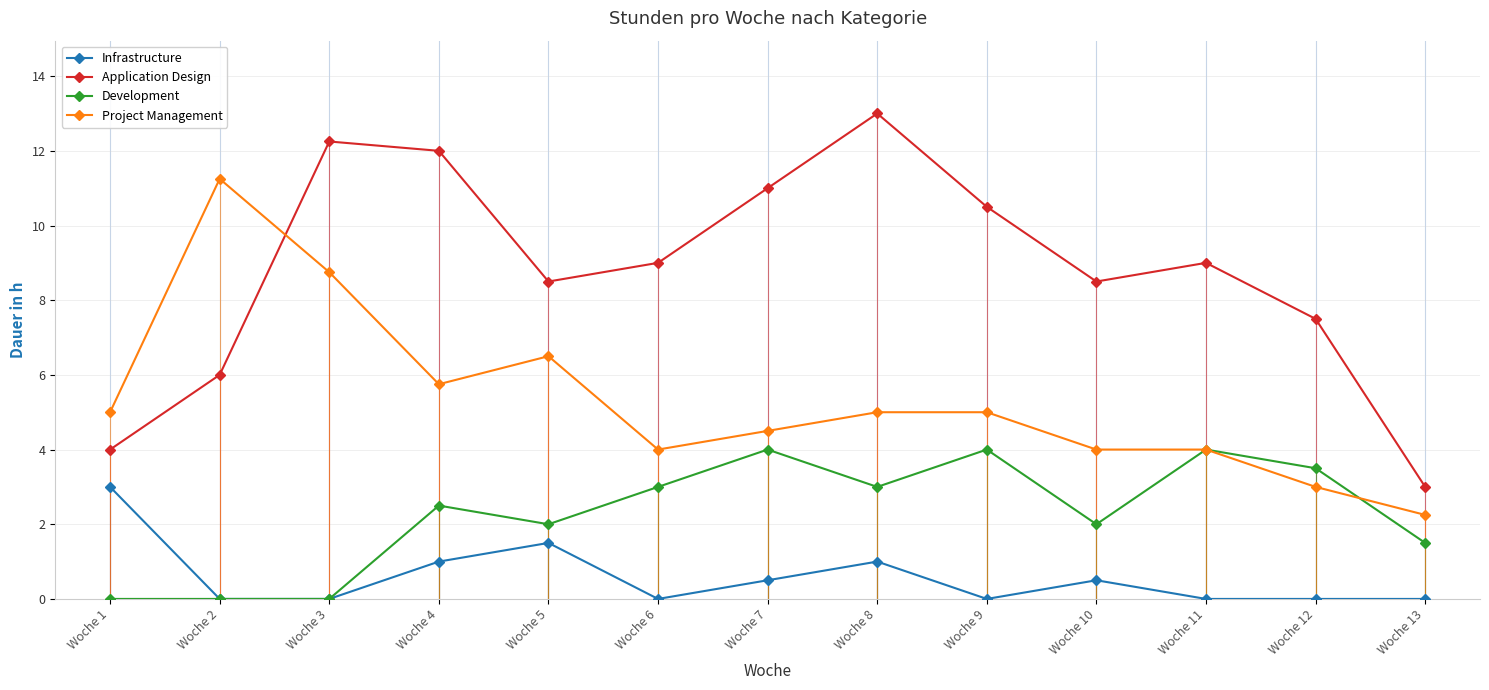

True or false: Application Design and Project Management intersect in this chart.

True